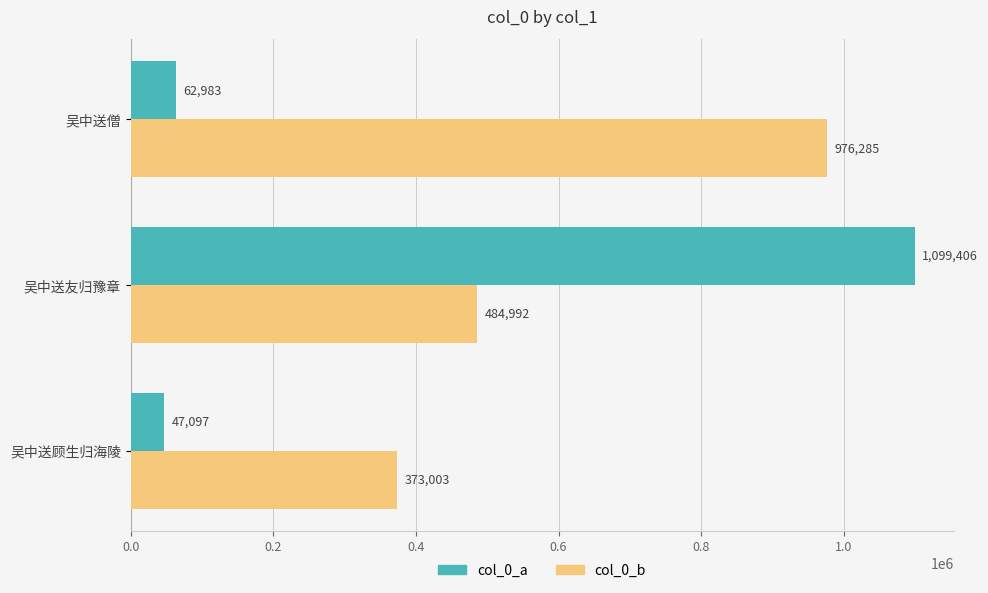

Is it true that col_0_b equals 638139 at 吴中送顾生归海陵?

False